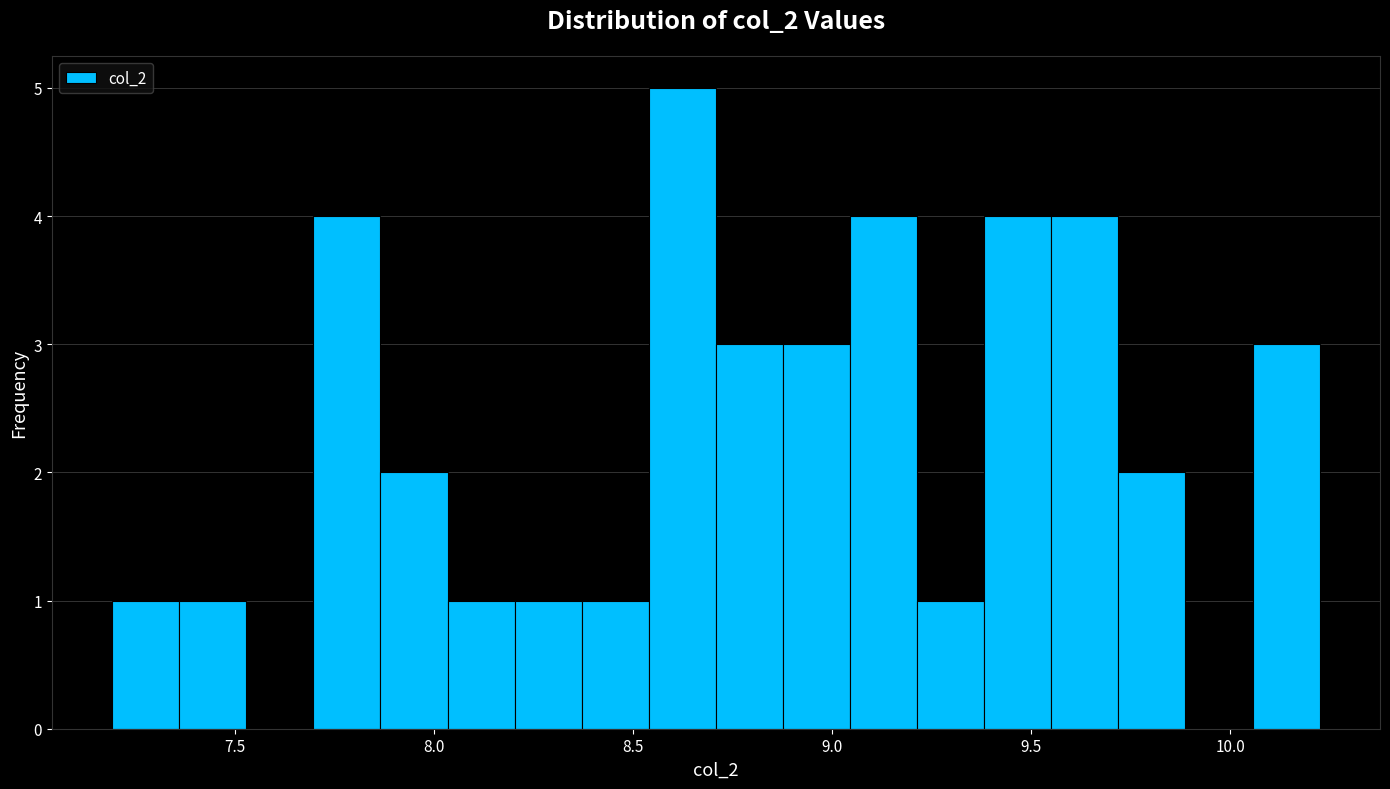

Around what value on the x-axis is the tallest bar? Give the approximate position of its centre, as read against the axis.

8.60